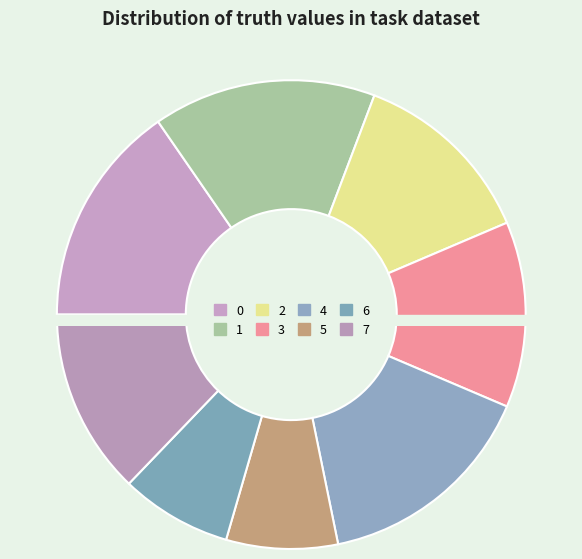

To the nearest percent, what is the difference between the largest and smallest slice percentages?

8%